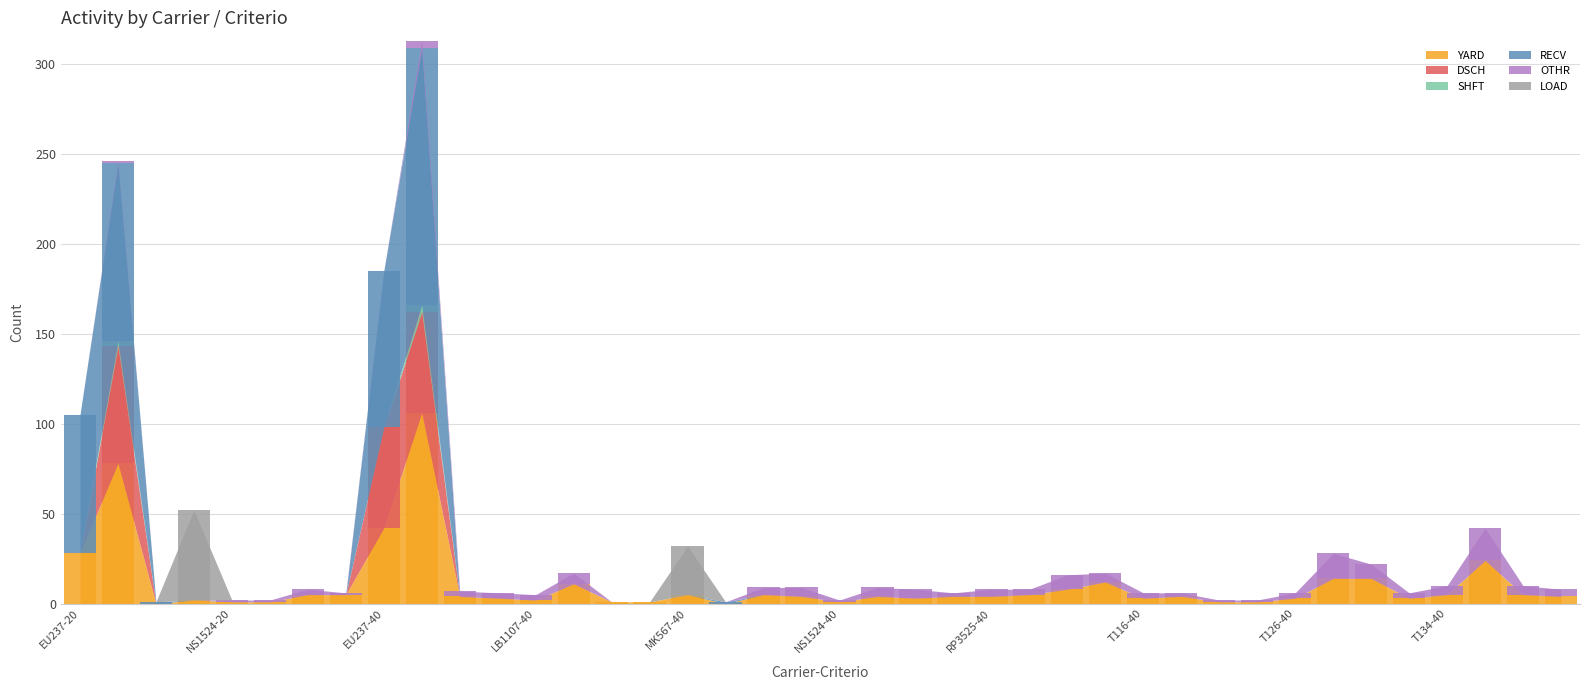

What is the spread (max minus min) of values at MK568-40?

1